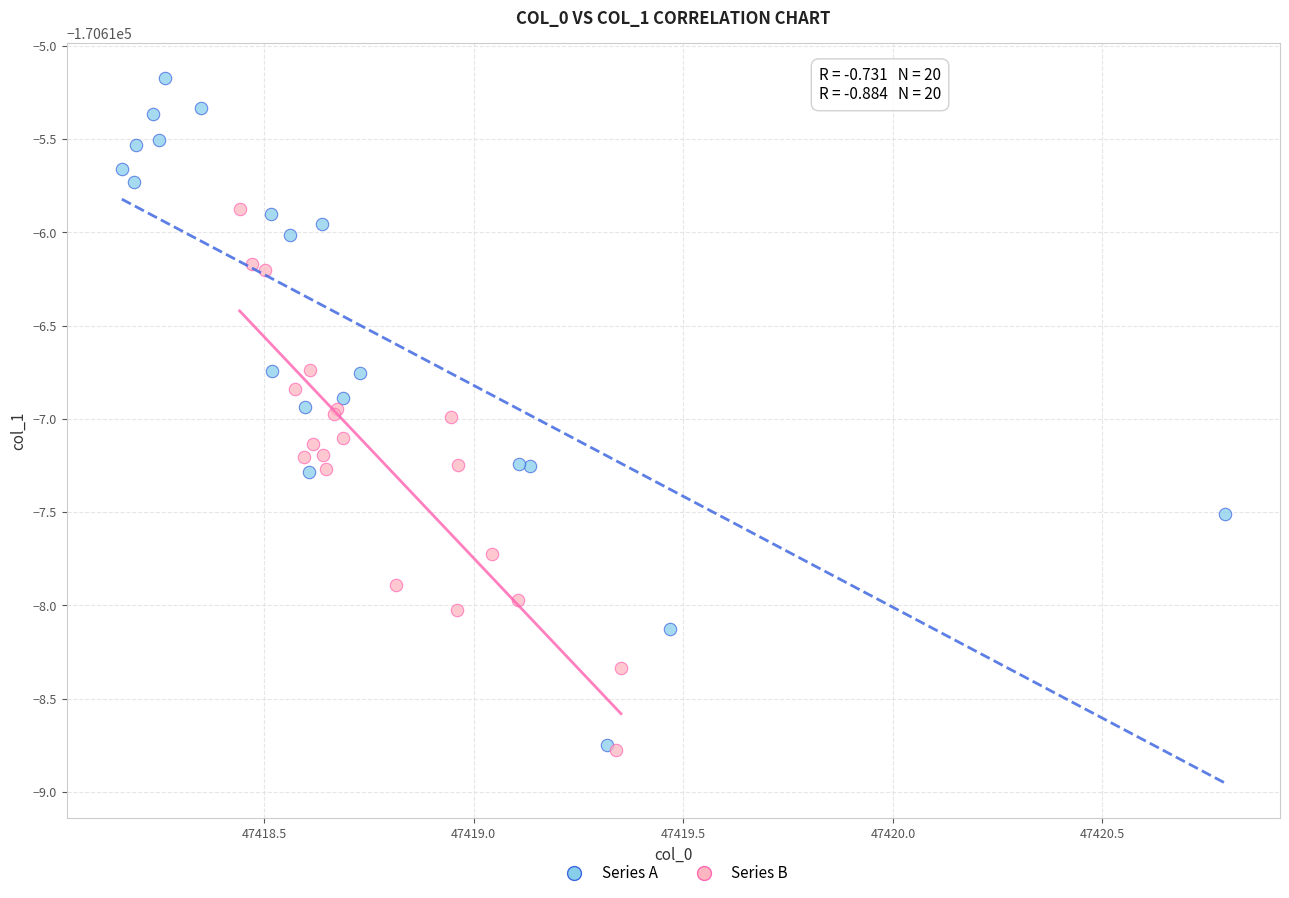

What are all the series names shown in the legend?

Series A, Series B